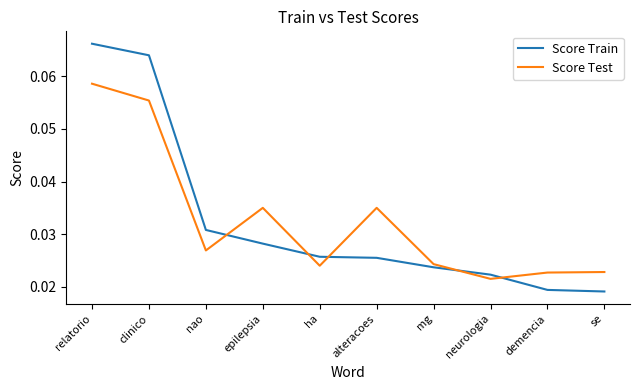

How many series are shown in this chart?

2